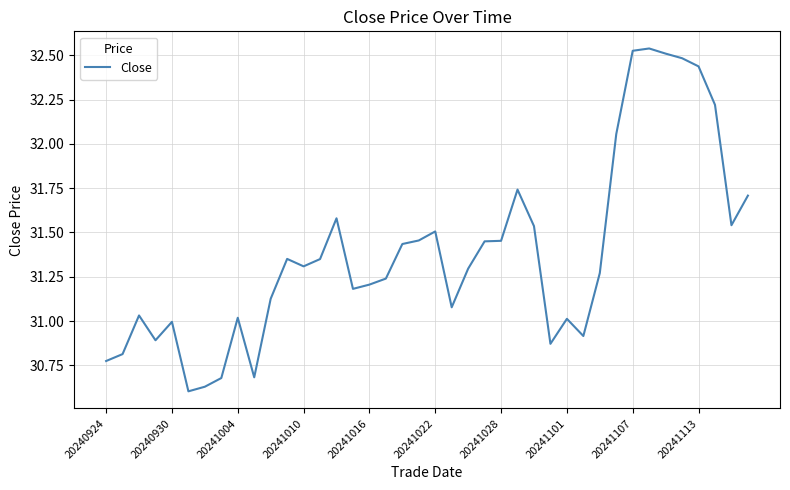

What is the difference between the maximum and minimum values?

1.9